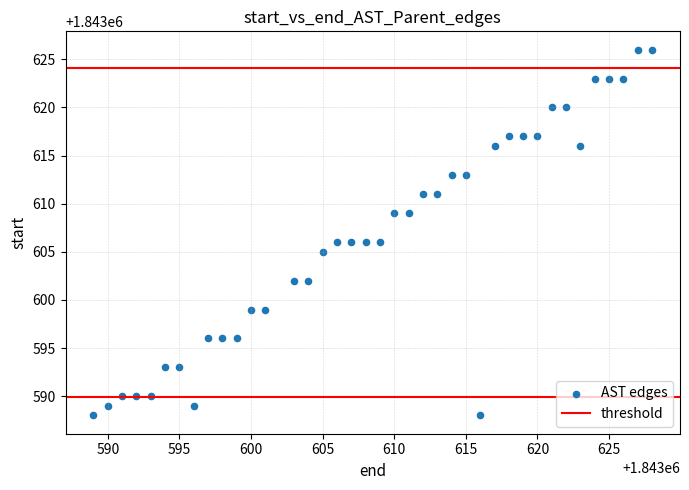

What is the range of Y values (max minus min)?

38